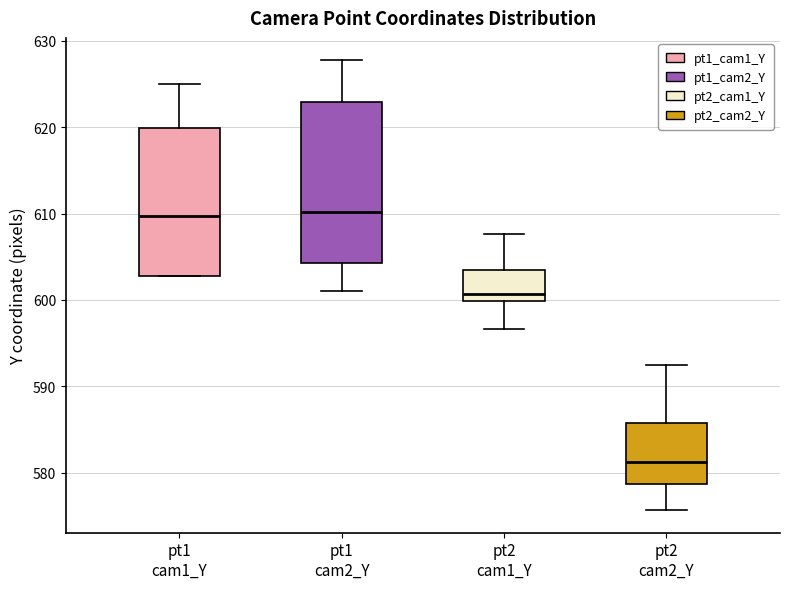

Which box is the tallest, from its lower edge to its upper edge?

pt1 cam2_Y